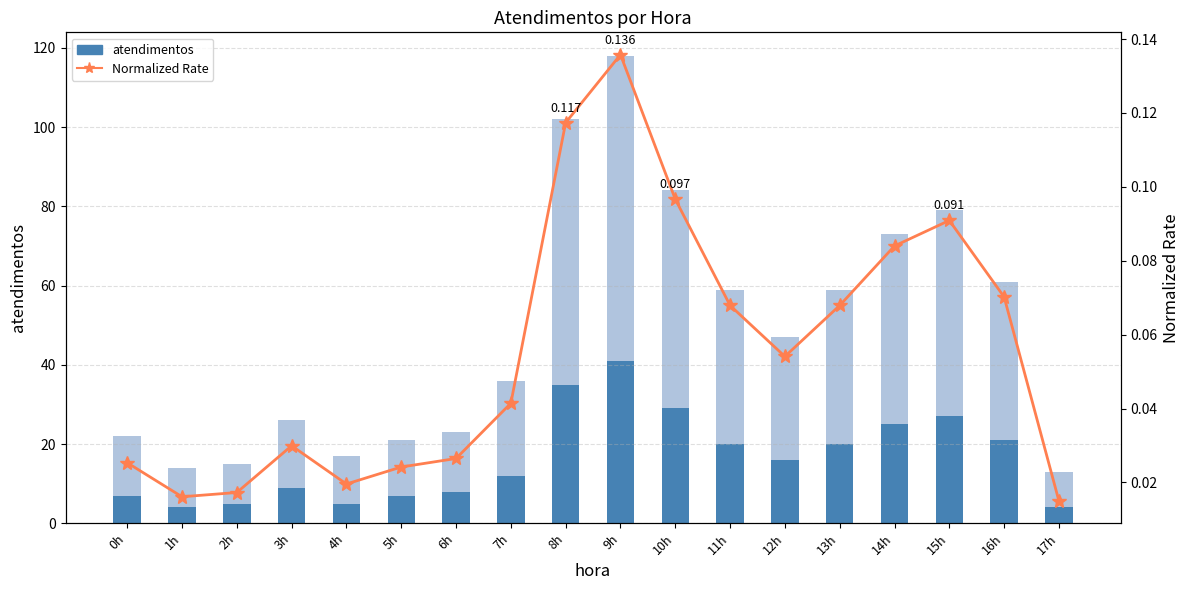

What is the total value across all series at 13h?

20.1